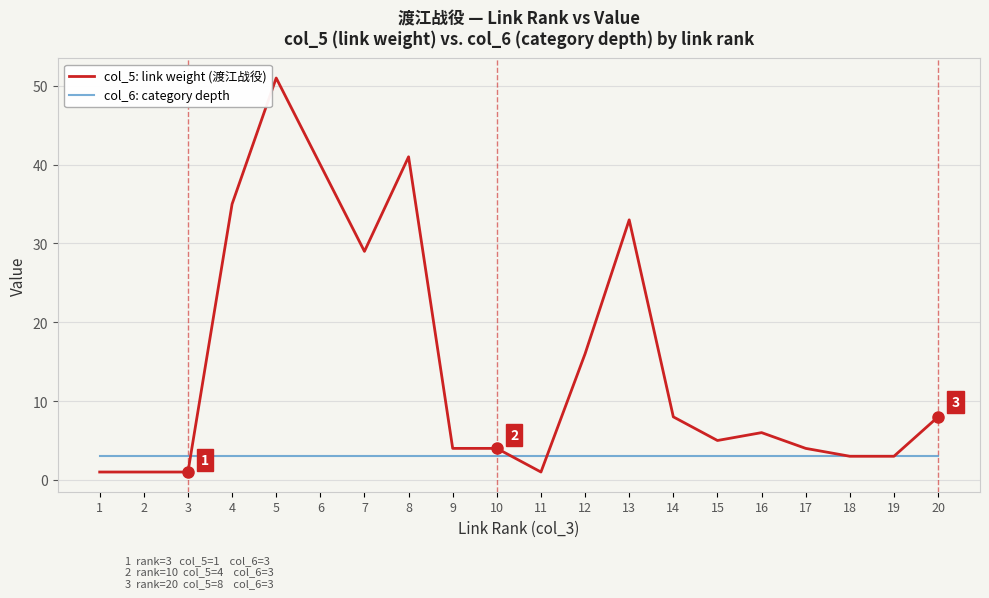

Which series has the largest total across all categories?

col_5: link weight (渡江战役)